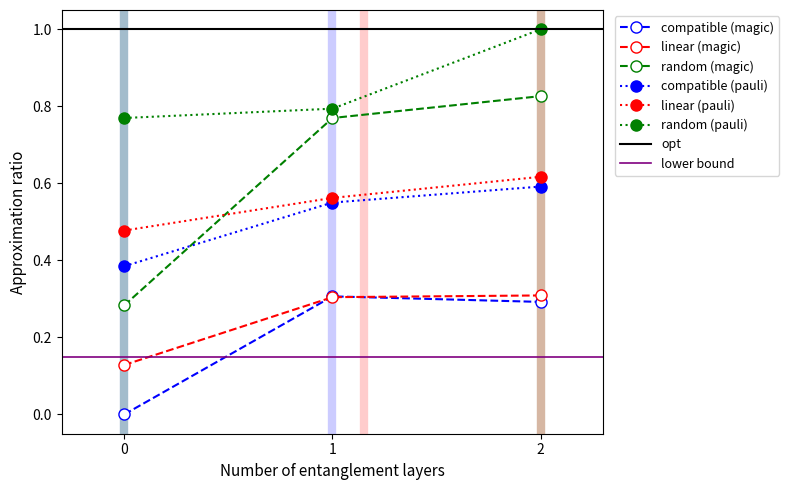

Does the chart have visible grid lines?

No